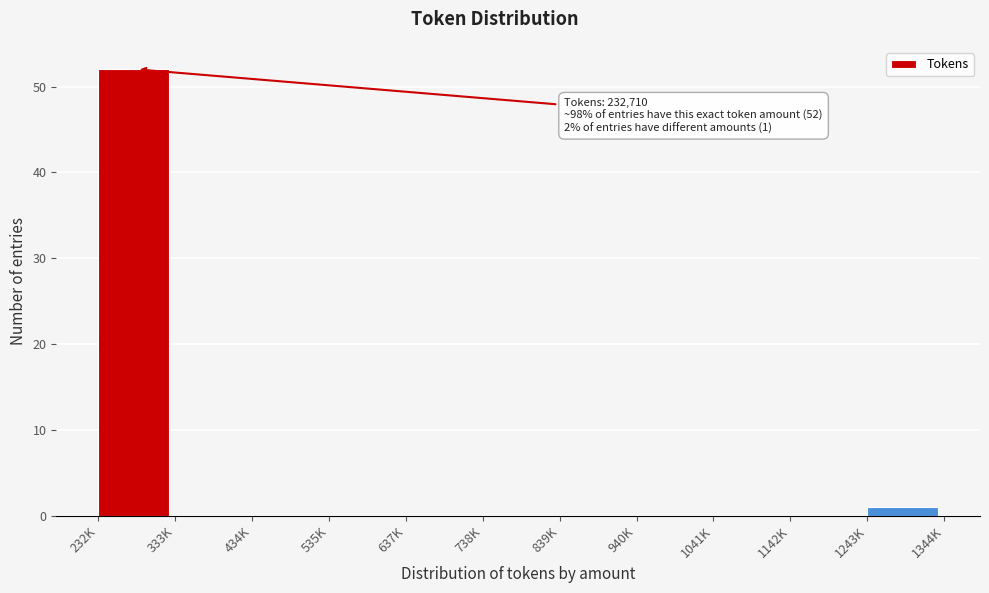

Reading right to left, what are all the values shown in this chart?

1243K=1	1142K=0	1041K=0	940K=0	839K=0	738K=0	637K=0	535K=0	434K=0	333K=0	232K=52